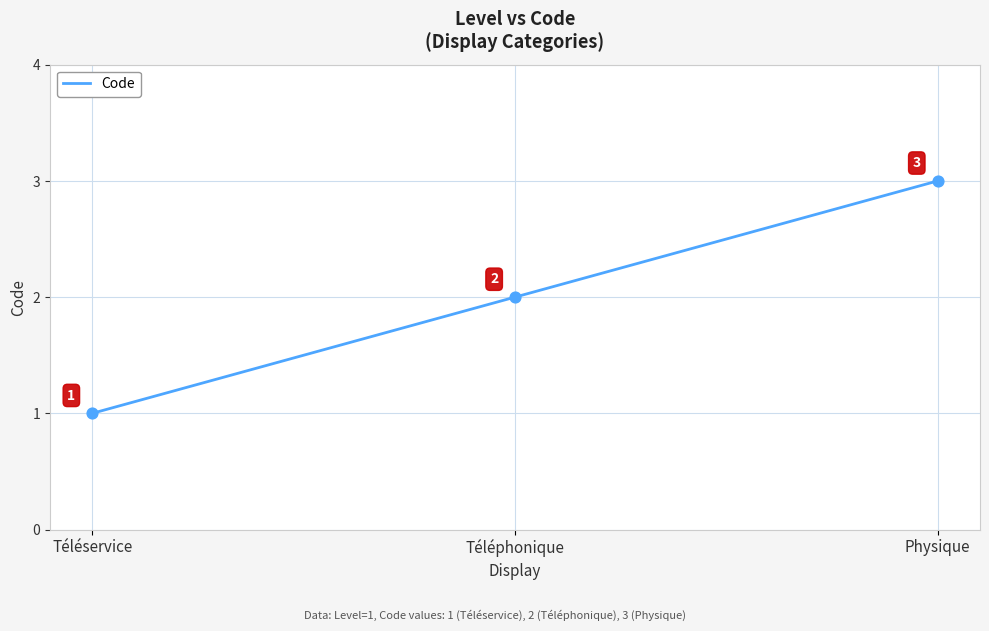

What is the ratio of the value at Téléphonique to the value at Téléservice?

2.0